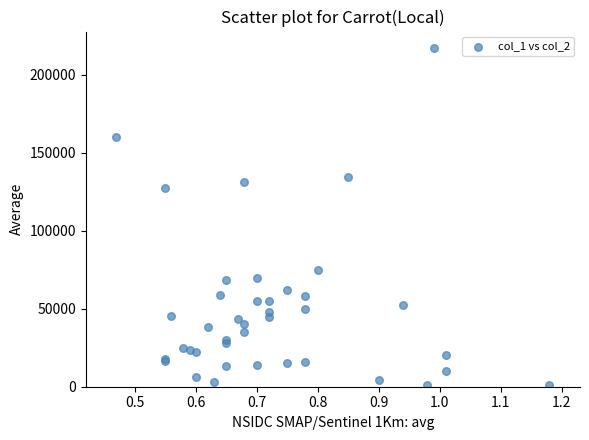

What Y value in the scatter plot is closest to 109010?

127610